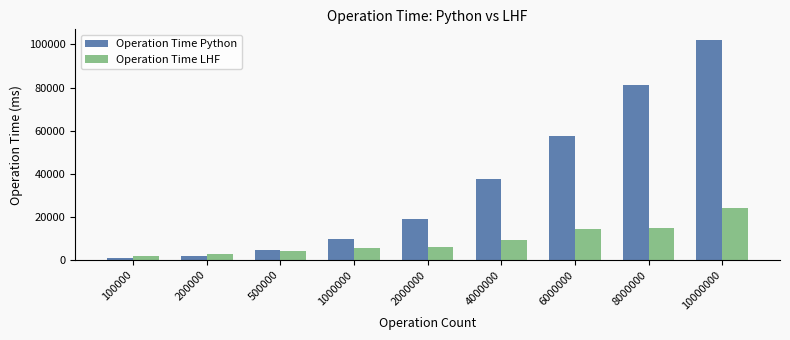

Which series has the widest spread of values?

Operation Time Python